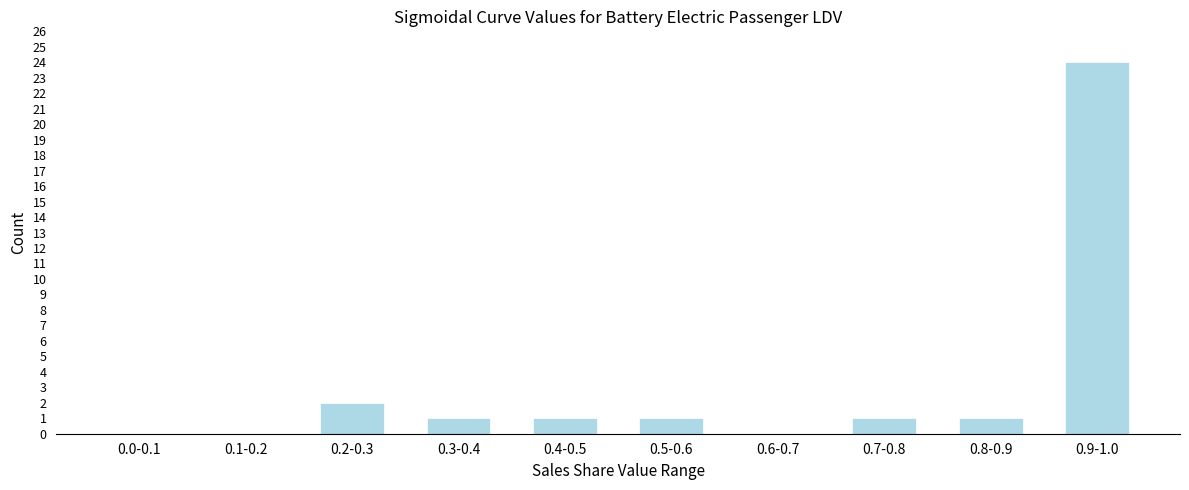

Reading left to right, extract all data points from this chart.

0.0-0.1=0	0.1-0.2=0	0.2-0.3=2	0.3-0.4=1	0.4-0.5=1	0.5-0.6=1	0.6-0.7=0	0.7-0.8=1	0.8-0.9=1	0.9-1.0=24